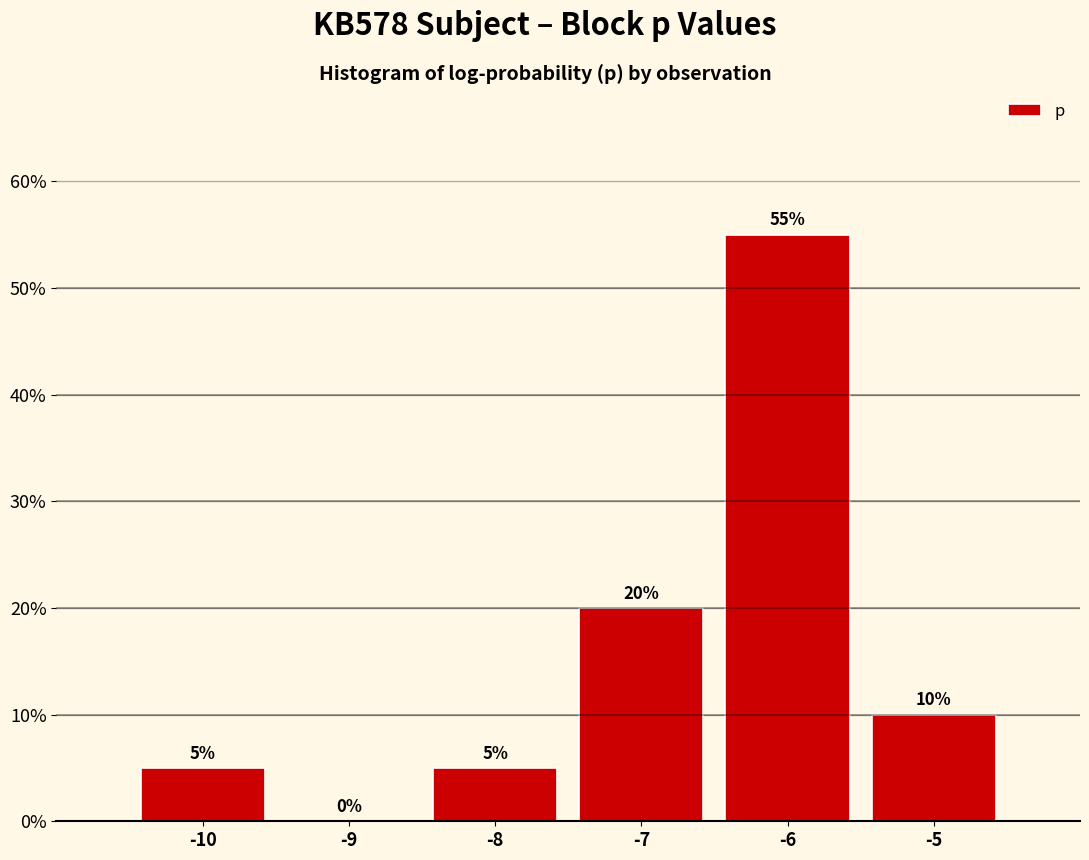

Reading right to left, extract all data points from this chart.

-5=10.0	-6=55.0	-7=20.0	-8=5.0	-9=0.0	-10=5.0